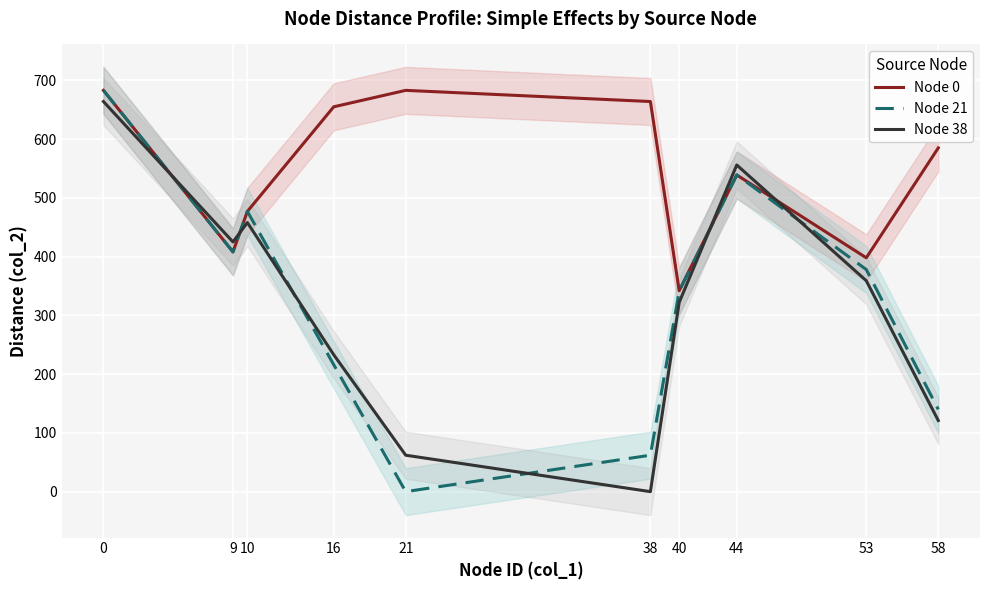

What is the value of the Node 38 point at the 7th from the left?

322